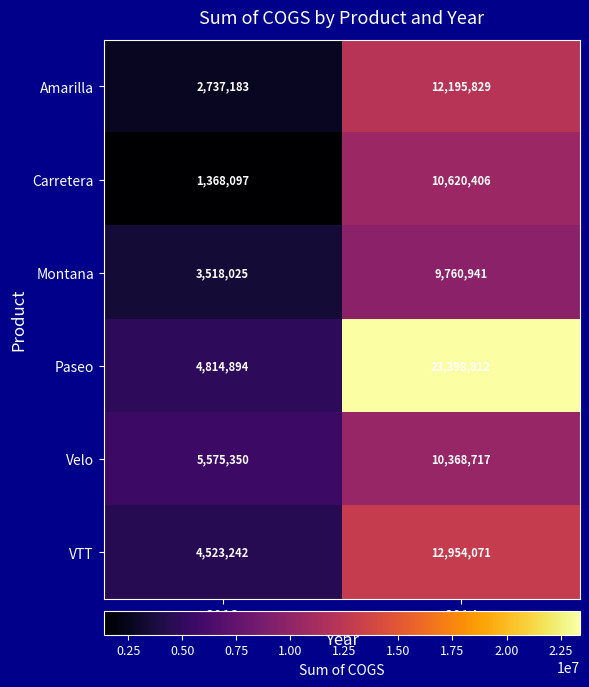

Reading right to left, list all the values displayed in this chart.

Amarilla: 12195829	2737183
Carretera: 10620406	1368097
Montana: 9760941	3518025
Paseo: 23398812	4814894
Velo: 10368717	5575350
VTT: 12954071	4523242